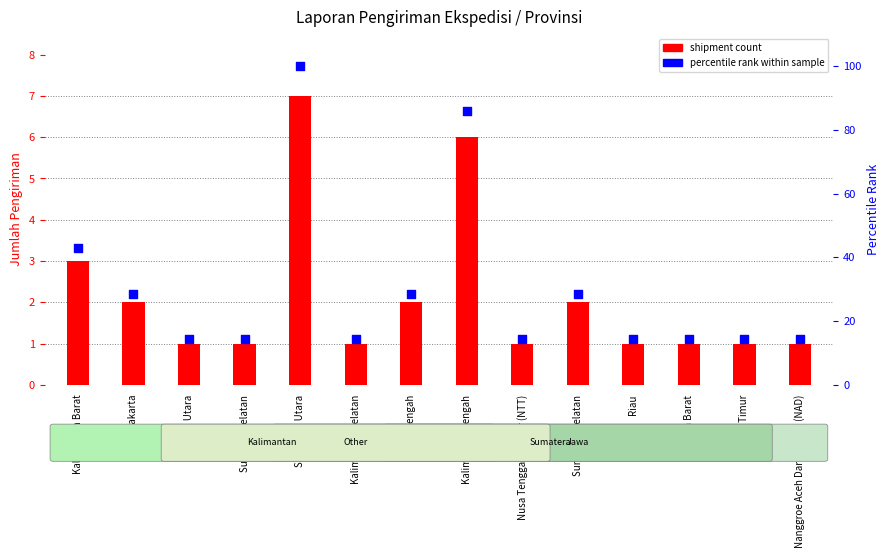

At how many categories does at least one series exceed 41?

3